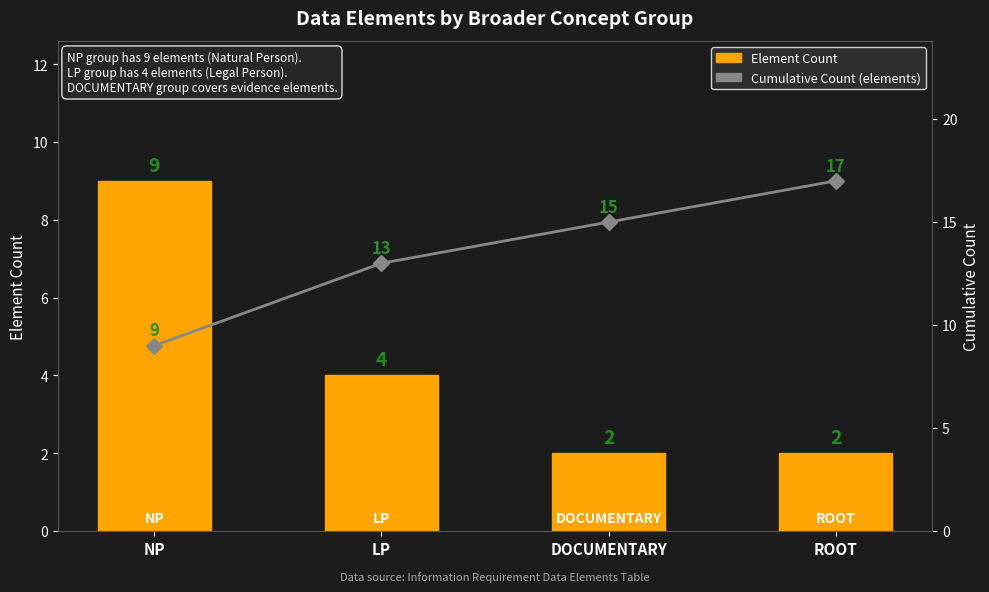

How many groups of bars are there?

4